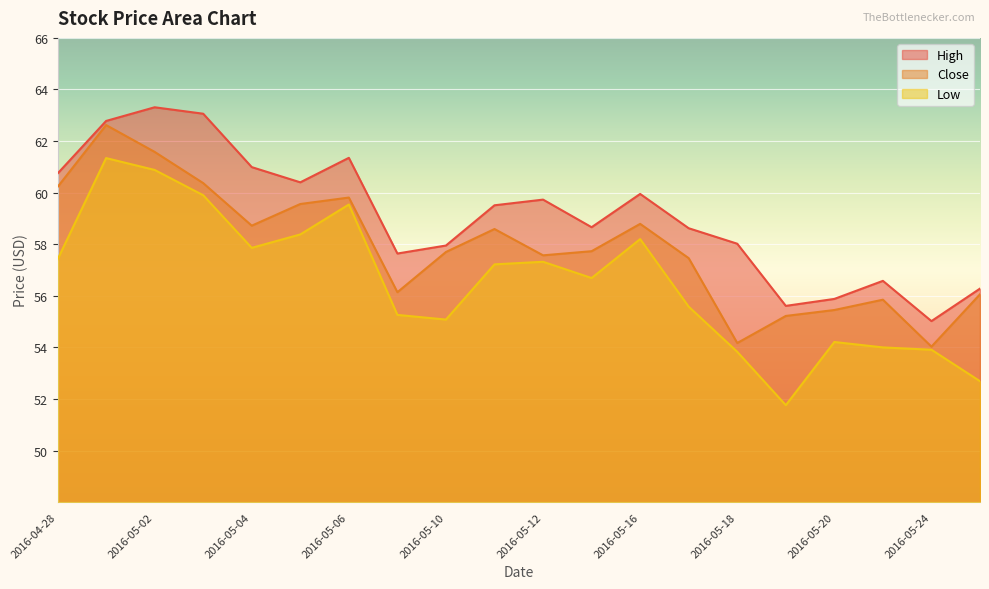

Rank the series by their maximum value, from highest to lowest.

High, Close, Low